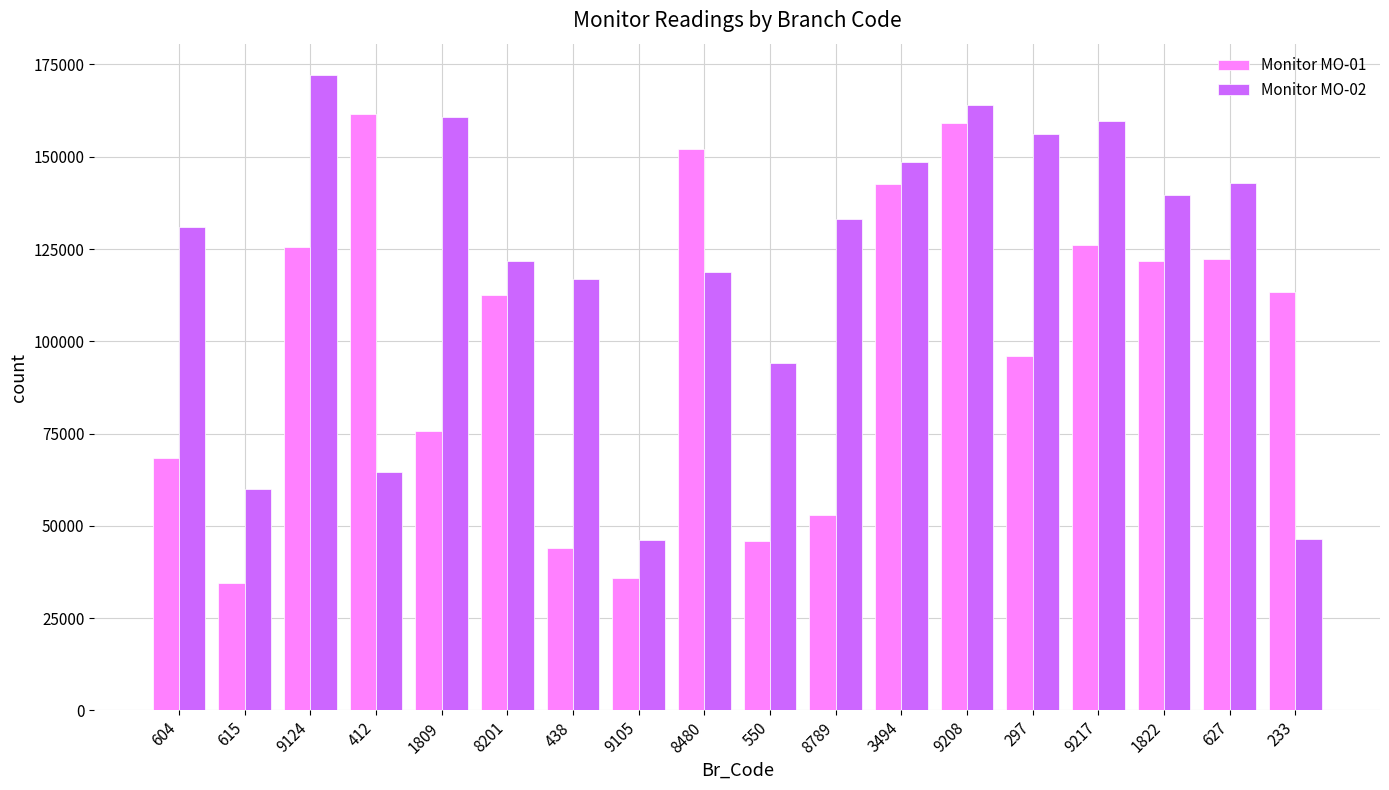

What is the sum of all Monitor MO-02 values?

2176111